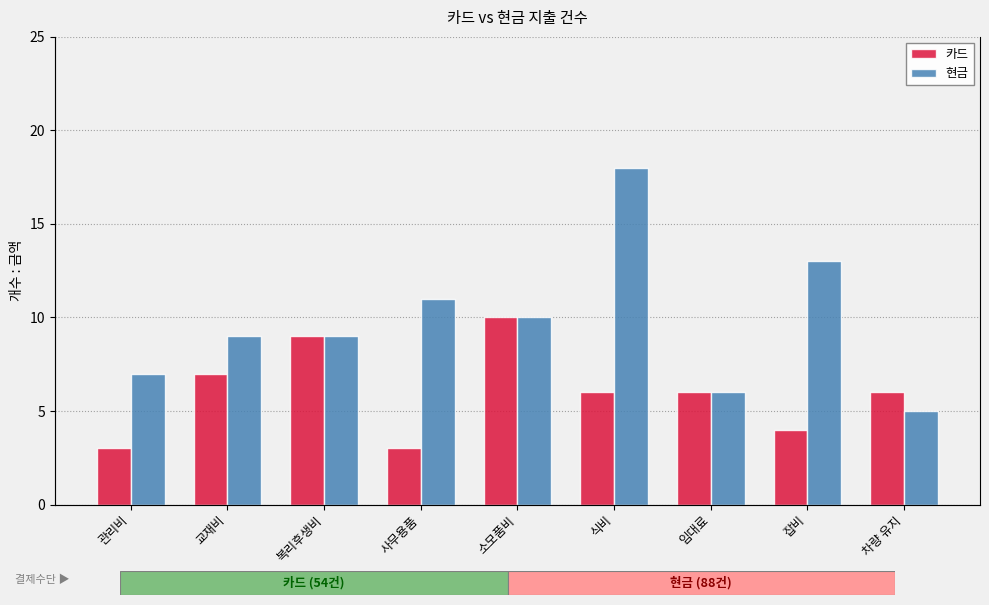

Reading left to right, list all the values displayed in this chart.

카드: 관리비=3	교재비=7	복리후생비=9	사무용품=3	소모품비=10	식비=6	임대료=6	잡비=4	차량 유지=6
현금: 관리비=7	교재비=9	복리후생비=9	사무용품=11	소모품비=10	식비=18	임대료=6	잡비=13	차량 유지=5